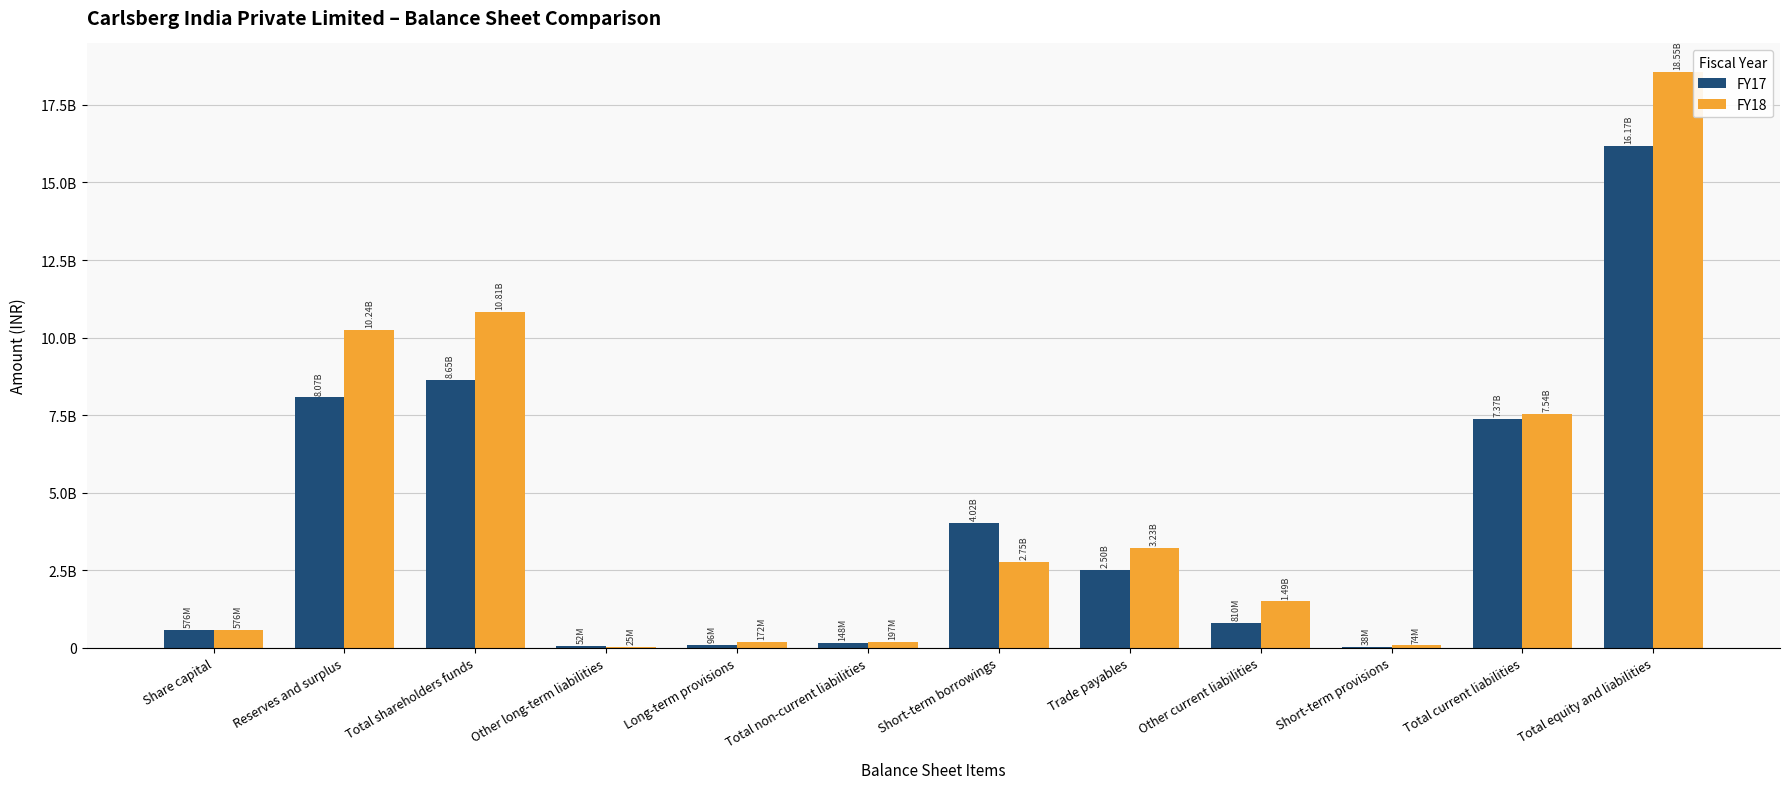

Are the bars horizontal?

No